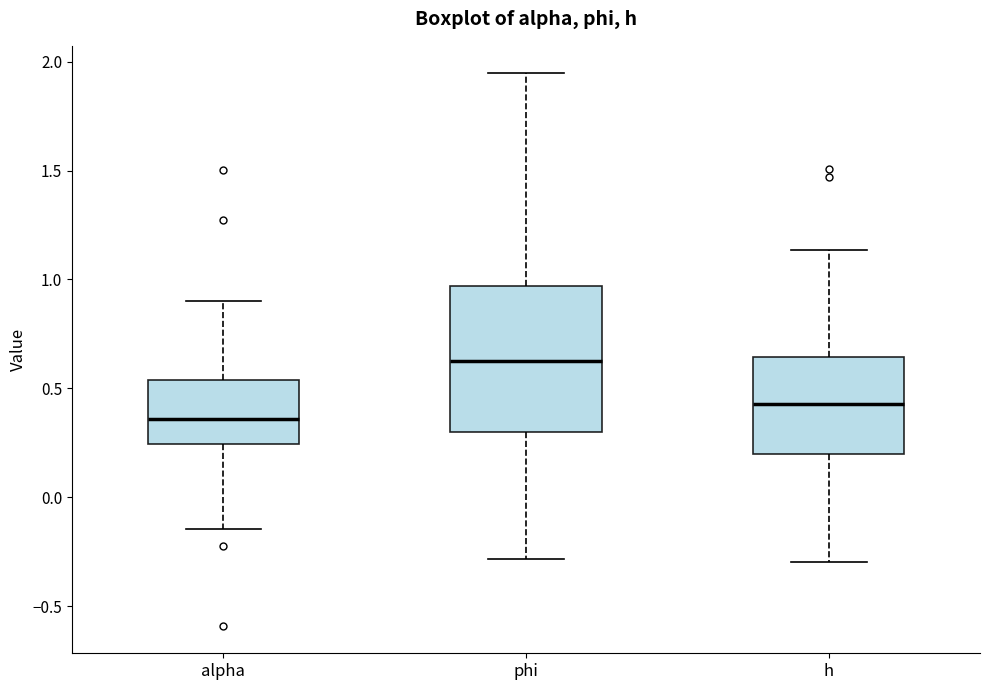

Where is the upper edge of the box for alpha on the y-axis? The values are not printed on the chart, so give them approximately, as read against the axis.

0.55